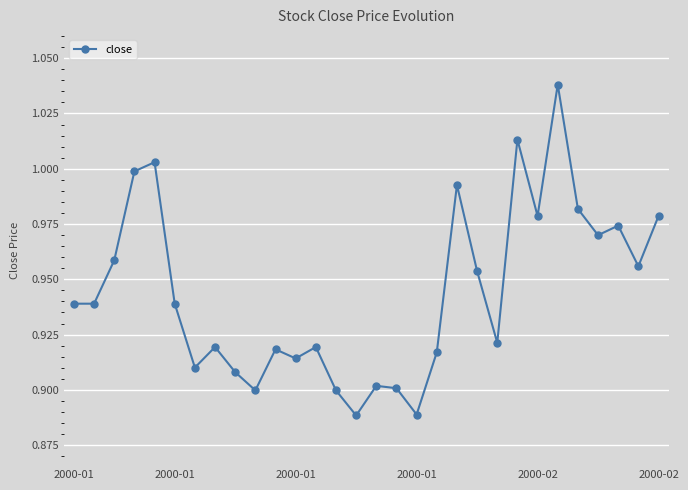

What is the sum of all values?

28.3